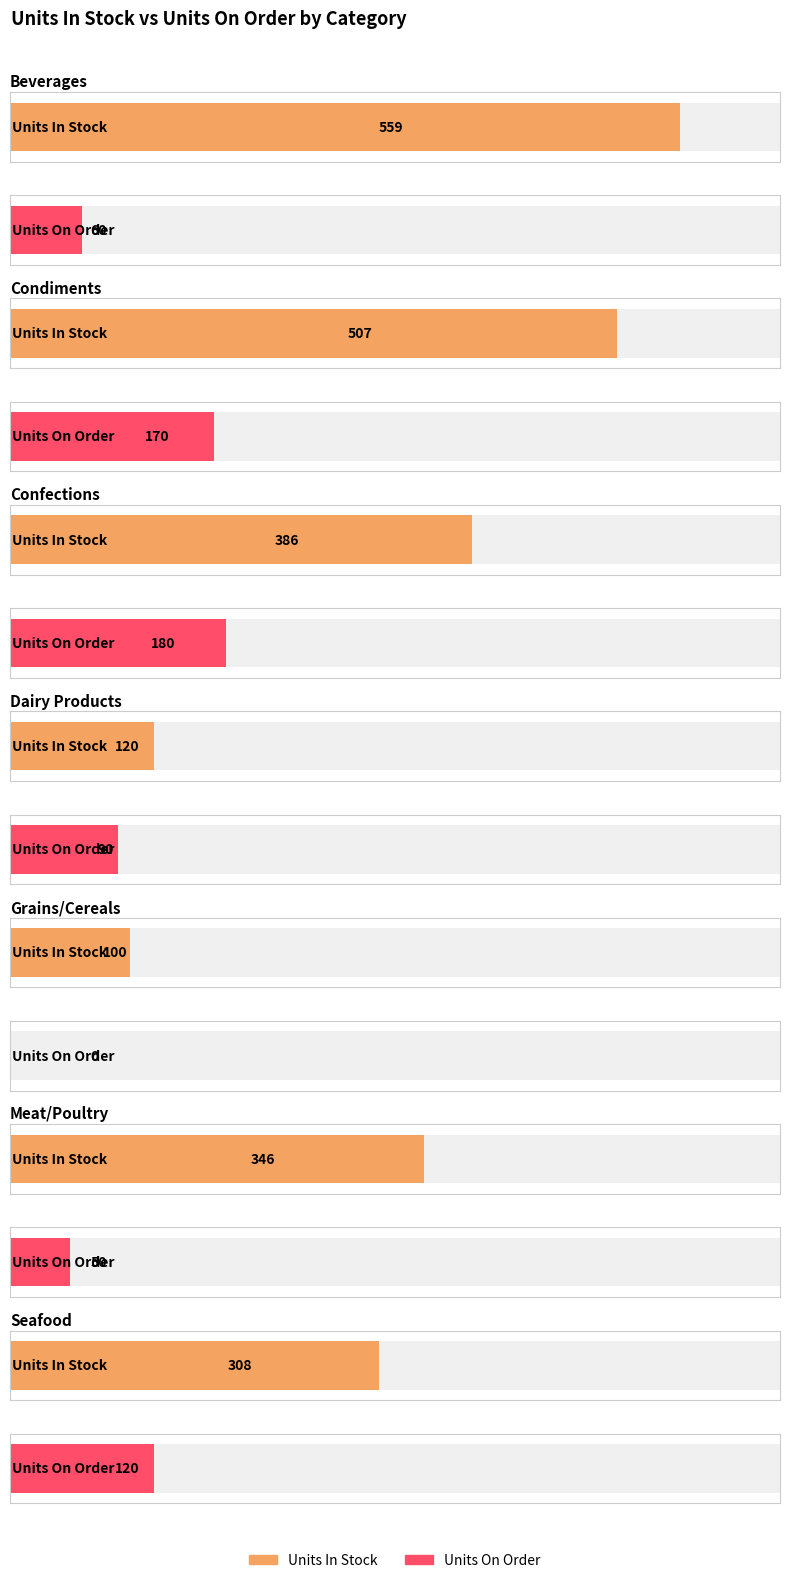

Is it true that Units On Order equals 88 at Beverages?

False